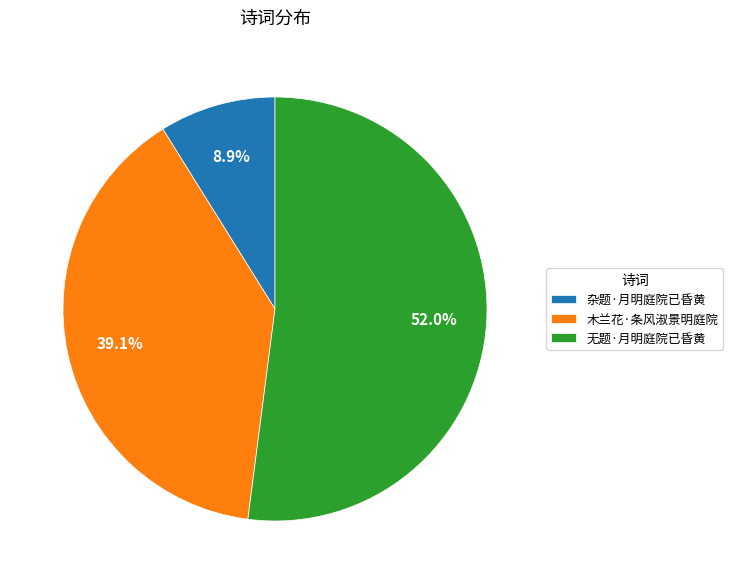

What percentage is the 木兰花·条风淑景明庭院 slice, to the nearest percent?

39%